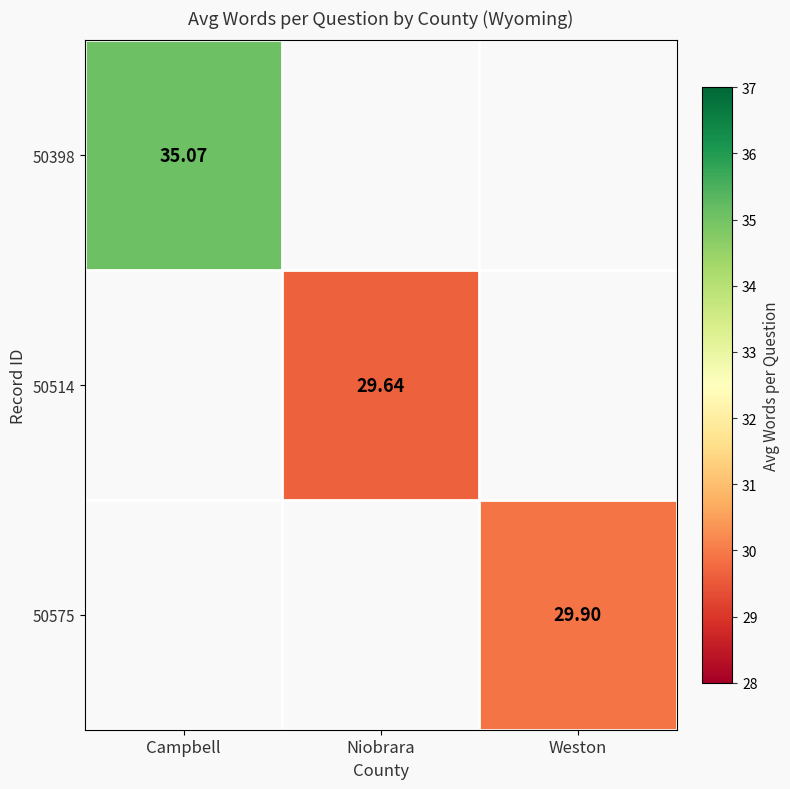

What is the lowest value of the 50398 series?

35.1